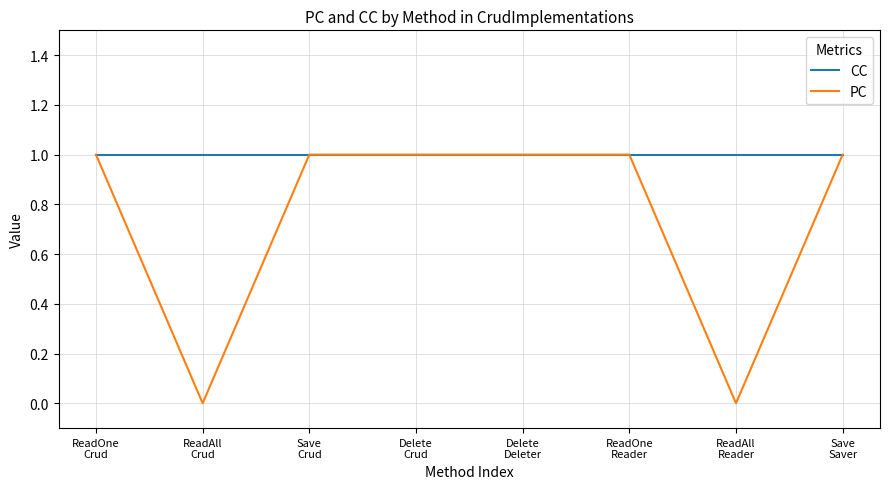

True or false: PC has a value of 1 at ReadOne
Crud.

True